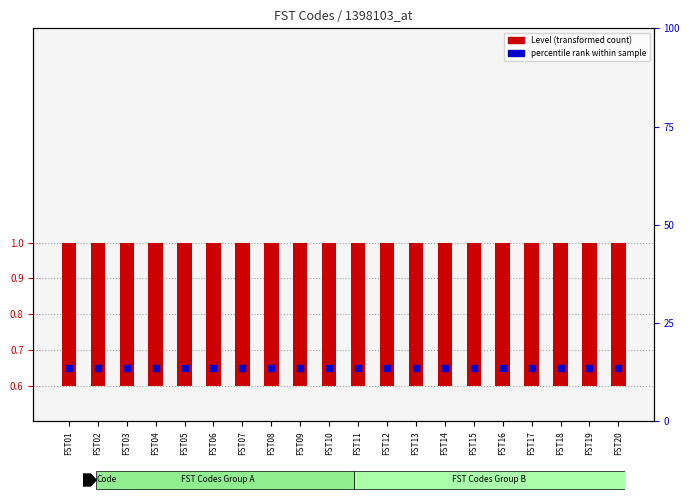

Which series reaches the maximum Y coordinate?

percentile rank within sample